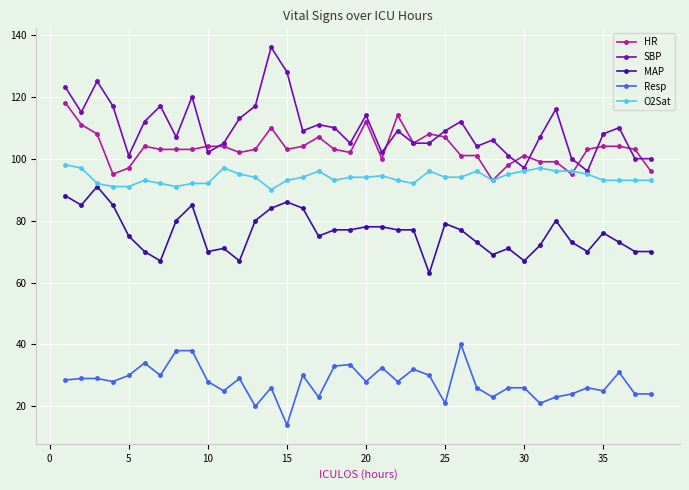

True or false: HR and MAP cross at least once.

False